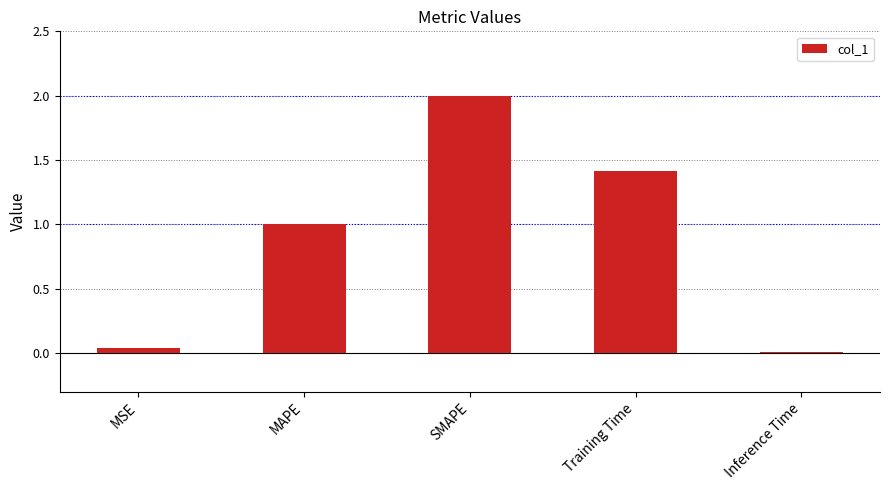

Which category has the highest value across all series?

SMAPE